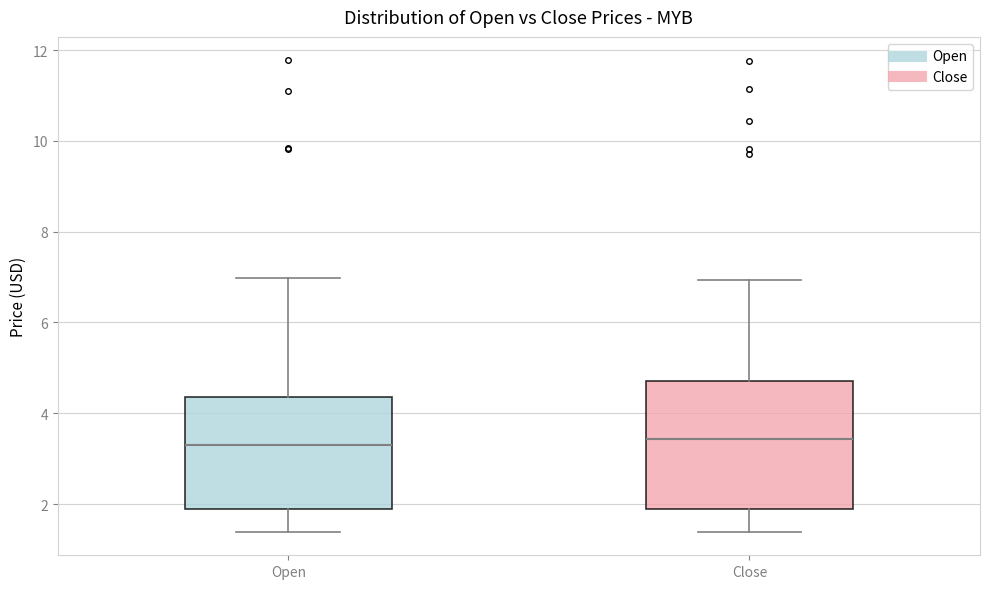

Reading left to right, read every box against the y-axis: the position of its median line, the range the box covers, and the ends of its whiskers. The values are not printed on the chart, so give them approximately, as read against the axis.

Open: median 3.4, box 1.8 to 4.4, whiskers 1.4 to 7.0
Close: median 3.4, box 1.8 to 4.8, whiskers 1.4 to 7.0